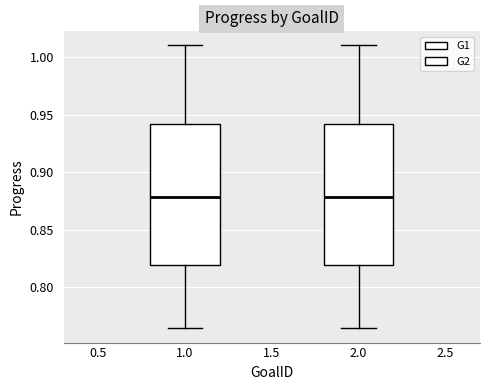

Reading left to right, transcribe this box plot: for each box, give where its median line is, the range the box spans, and where its two whiskers end, as read against the y-axis. The values are not printed on the chart, so give them approximately, as read against the axis.

1.0: median 0.880, box 0.820 to 0.940, whiskers 0.765 to 1.010
2.0: median 0.880, box 0.820 to 0.940, whiskers 0.765 to 1.010